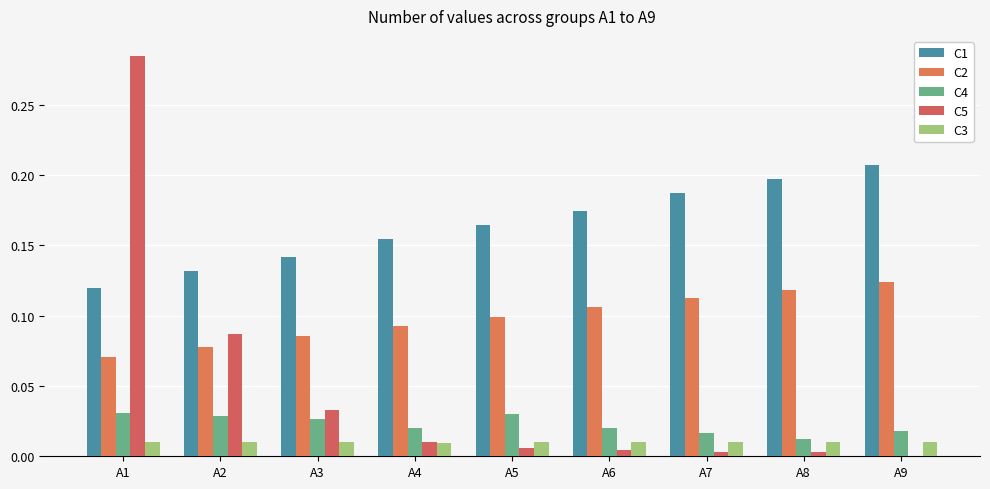

Is the value of C3 at A5 greater than the value of C5 at A5?

Yes